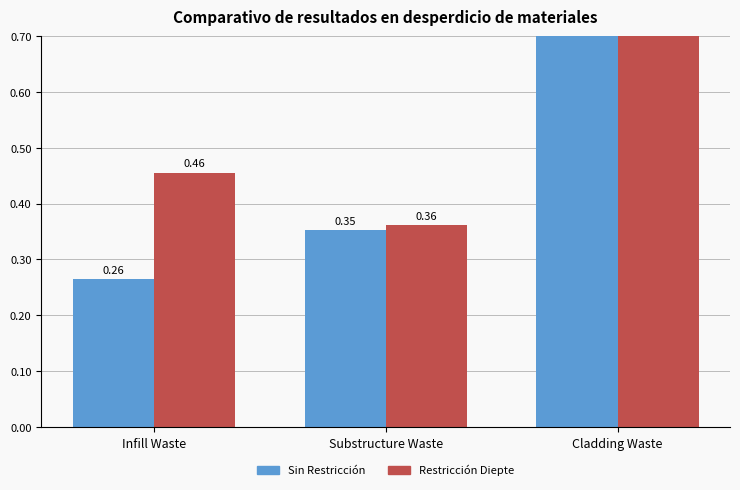

What is the approximate value of Sin Restricción at Cladding Waste?

1.2